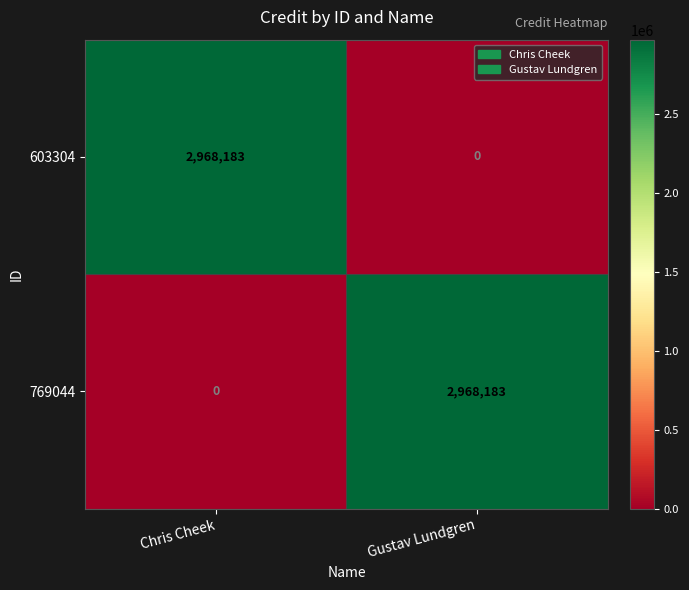

What is the difference between the 603304 values at Gustav Lundgren and Chris Cheek?

2968183